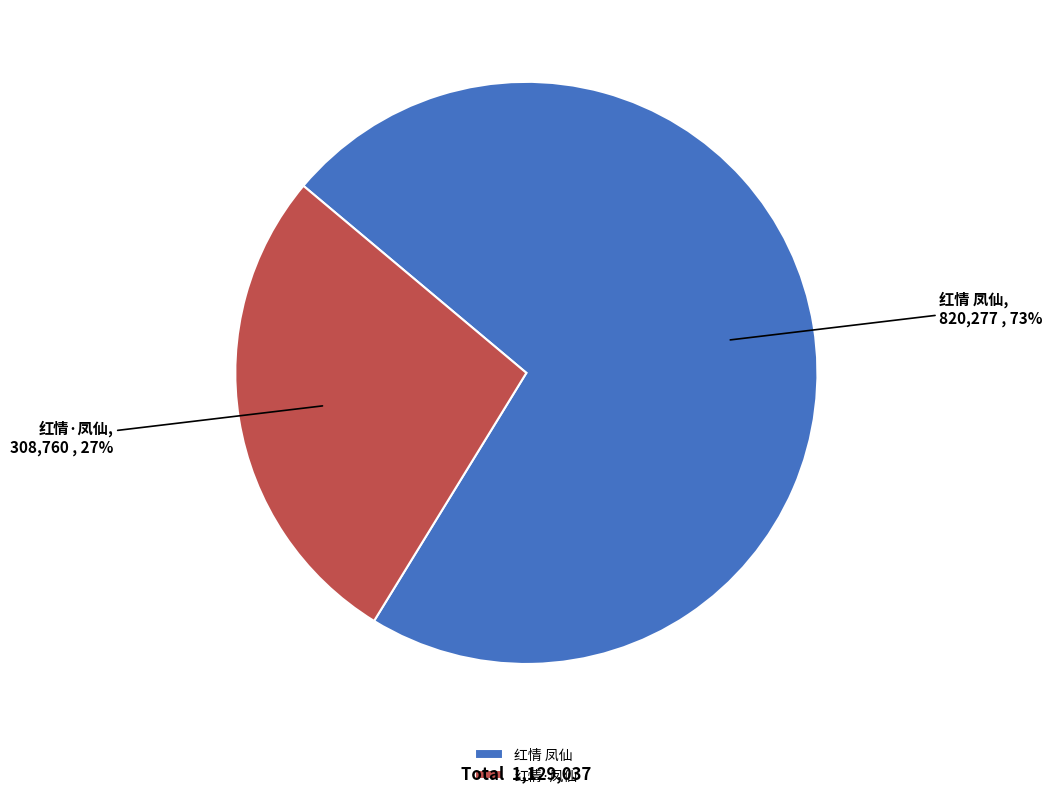

Which has a higher value, 红情 凤仙 or 红情·凤仙?

红情 凤仙